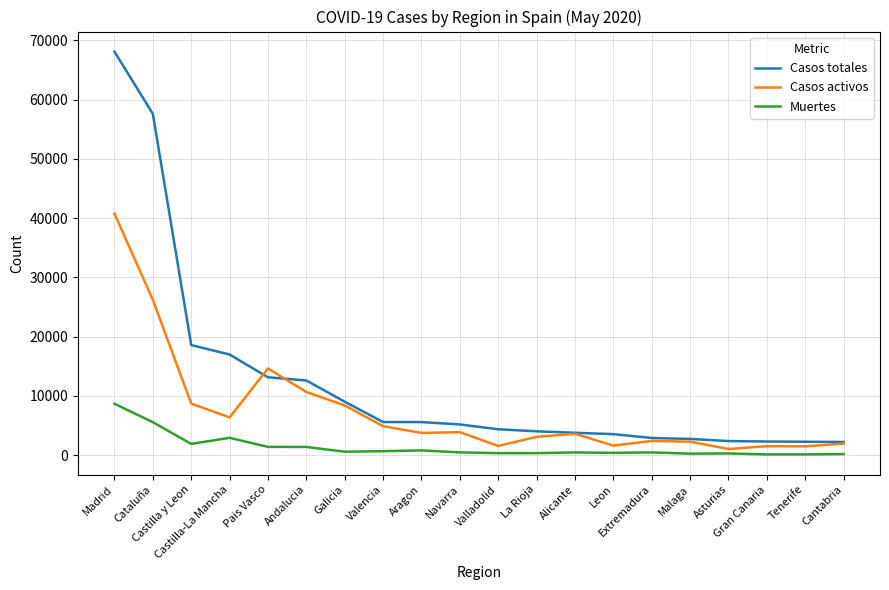

What is the smallest value displayed?

150